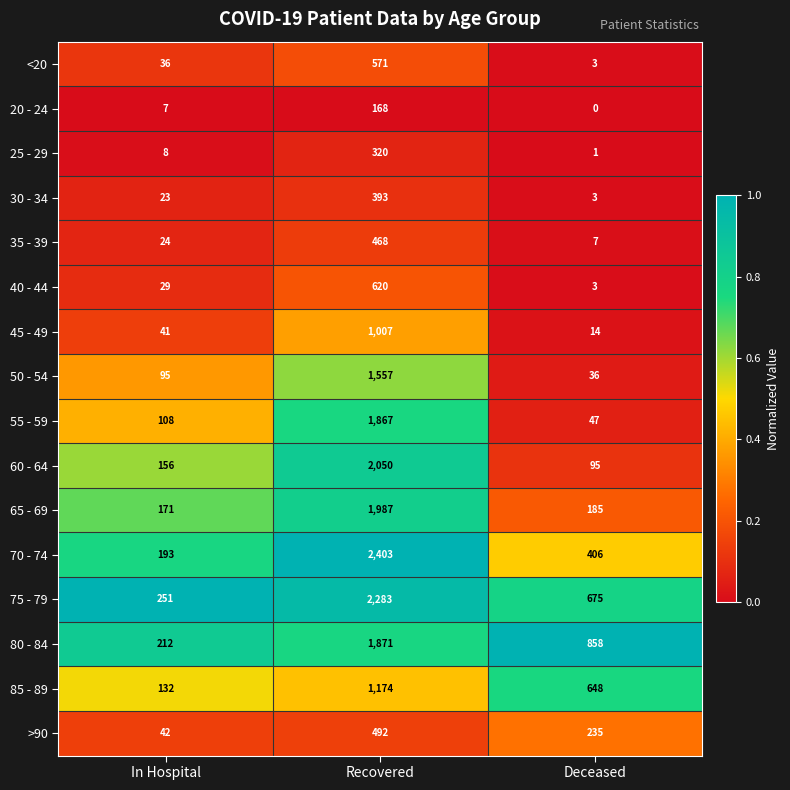

Is it true that 50 - 54 equals 2491 at Recovered?

False